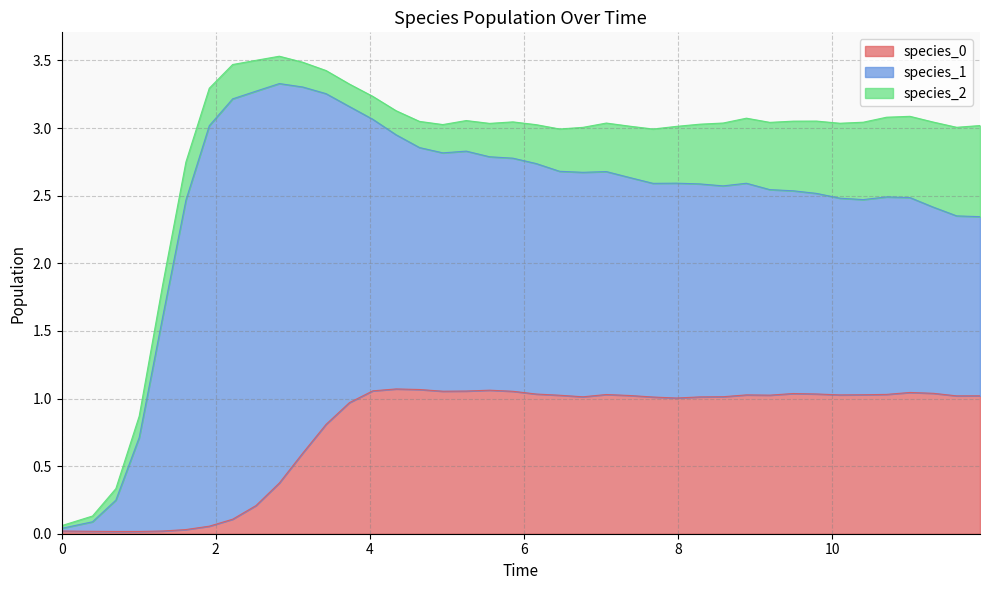

Rank the series at 37 from highest to lowest value.

species_1, species_0, species_2